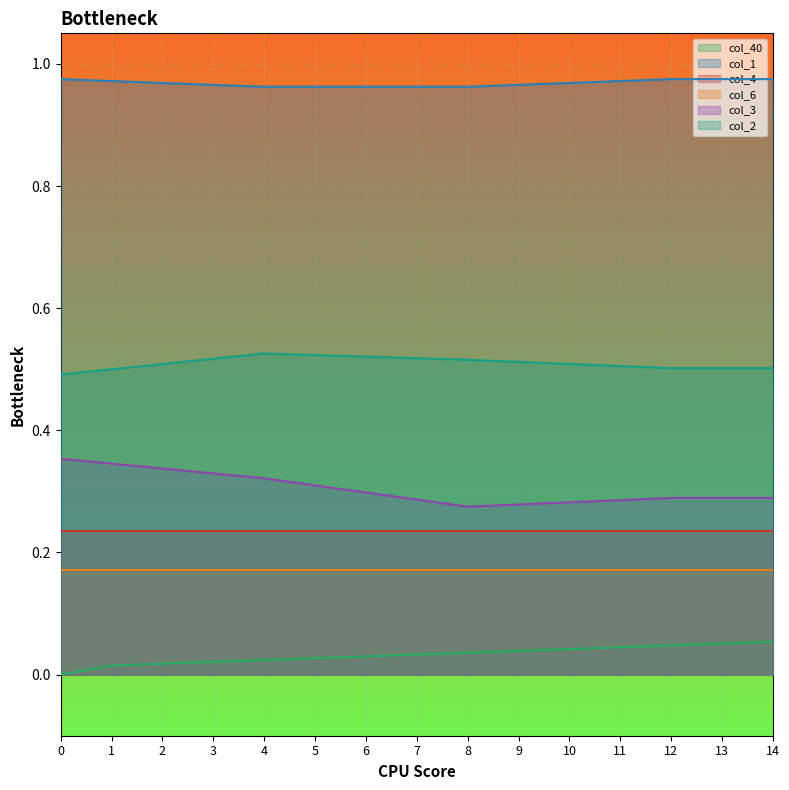

Which has a higher value, 6 or 11?

11